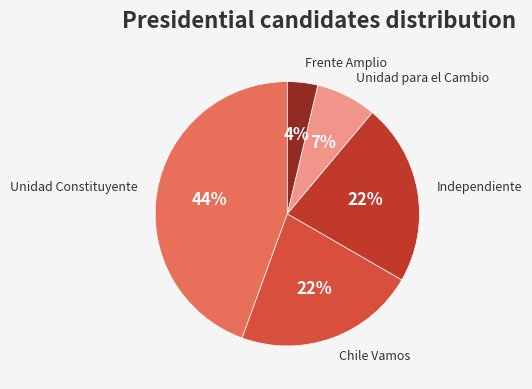

How many segments does this pie chart have?

5